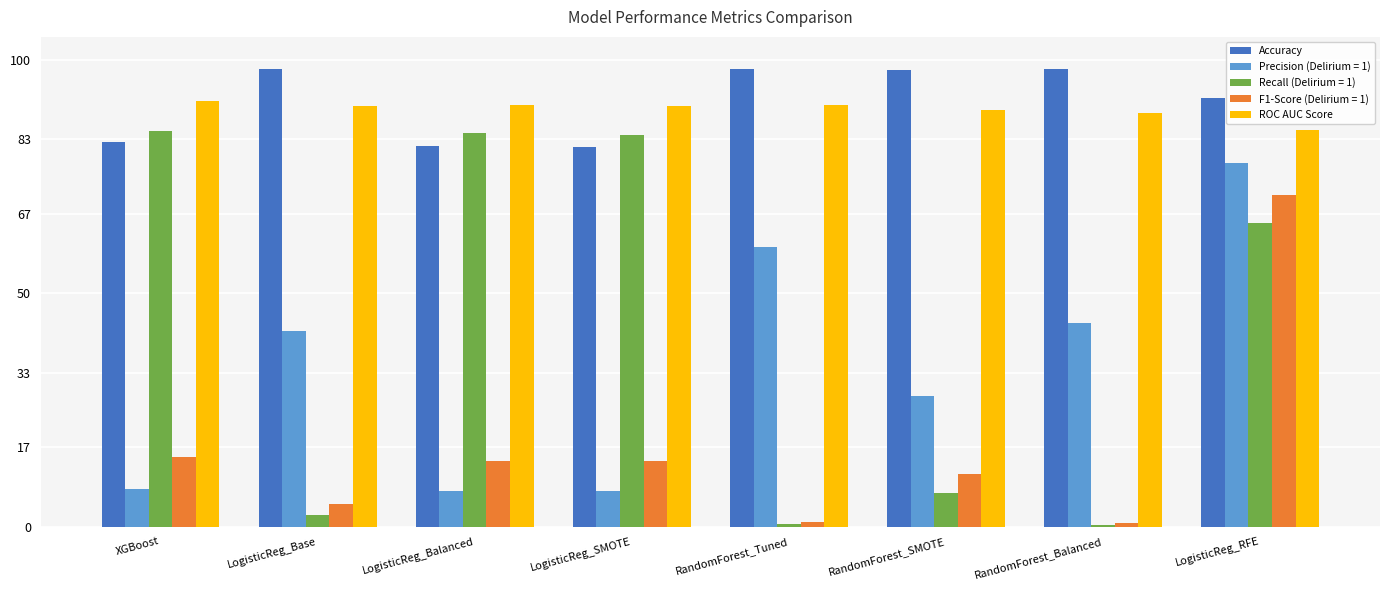

What is the label of the 5th bar from the right?

LogisticReg_SMOTE